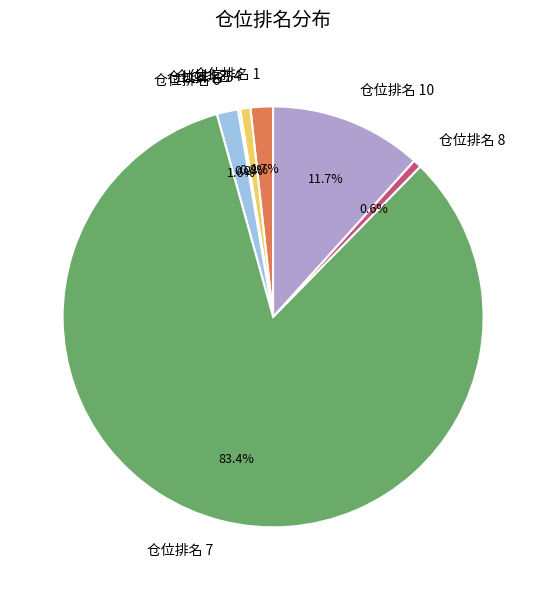

Does any single category account for the majority?

Yes